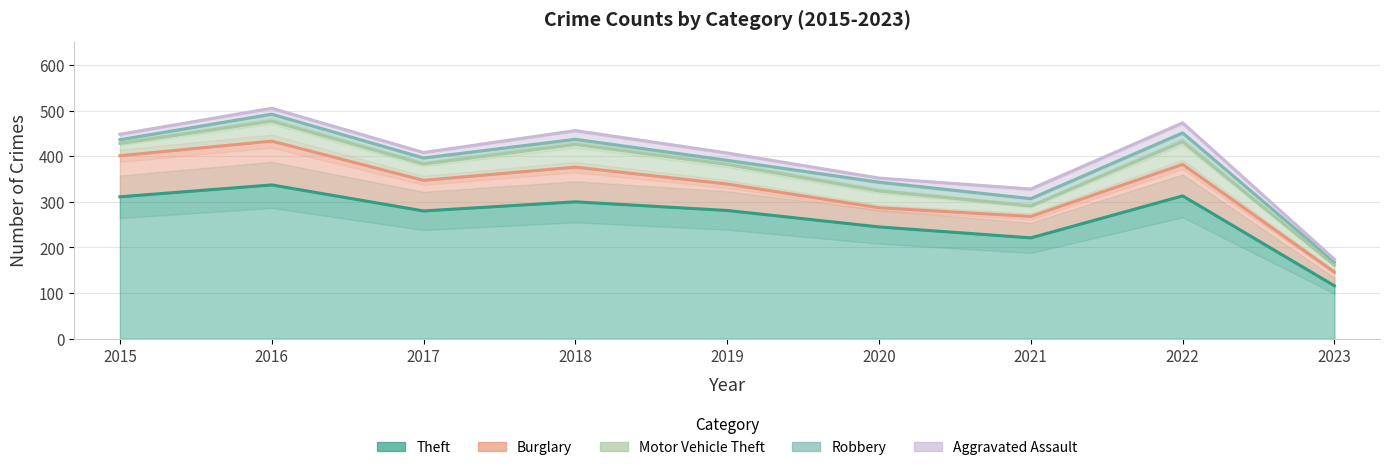

How many distinct data groups are displayed?

5